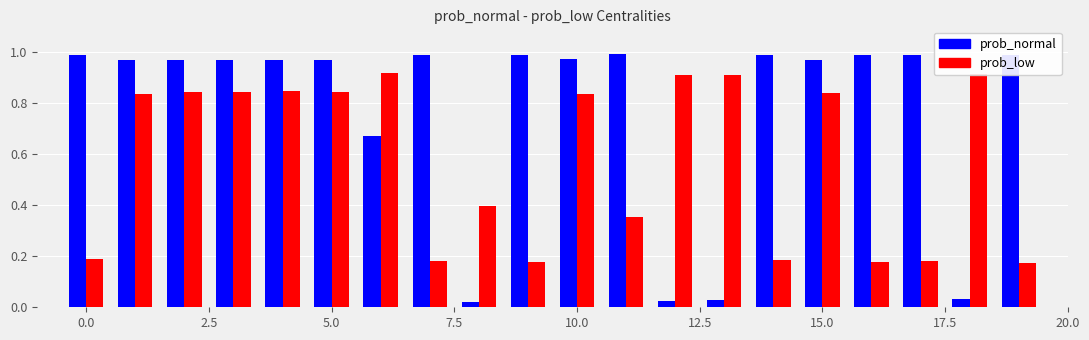

What is the average value of the prob_low series?

0.6